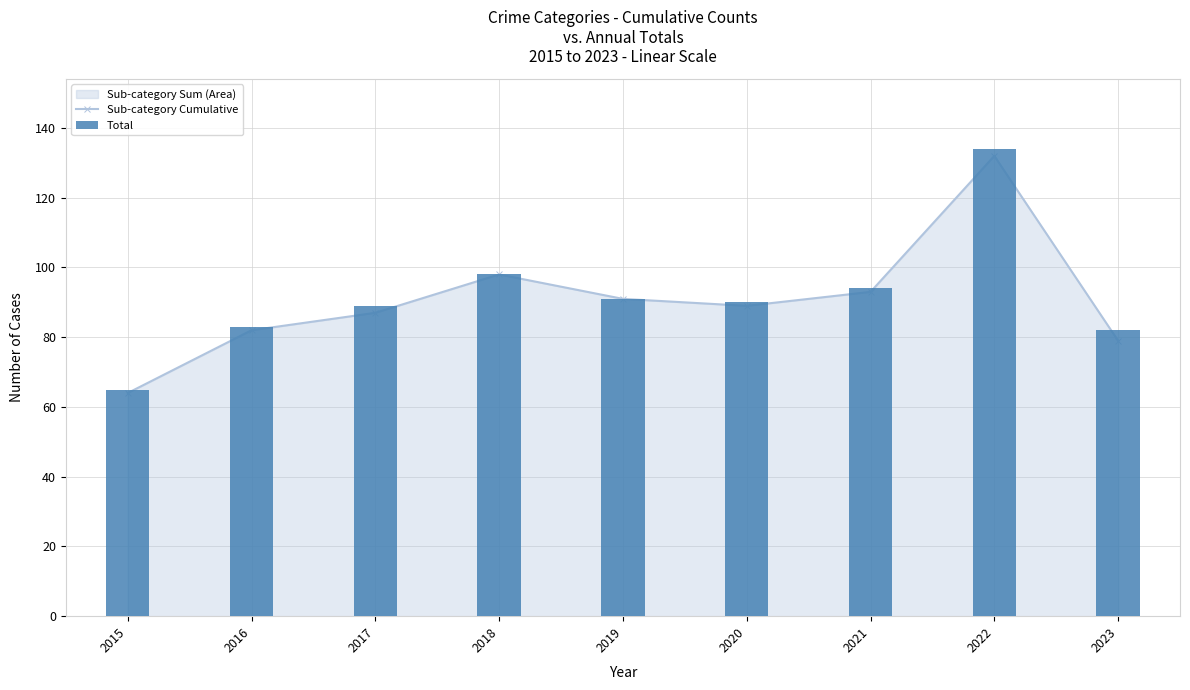

Which category has the lowest value across all series?

2015